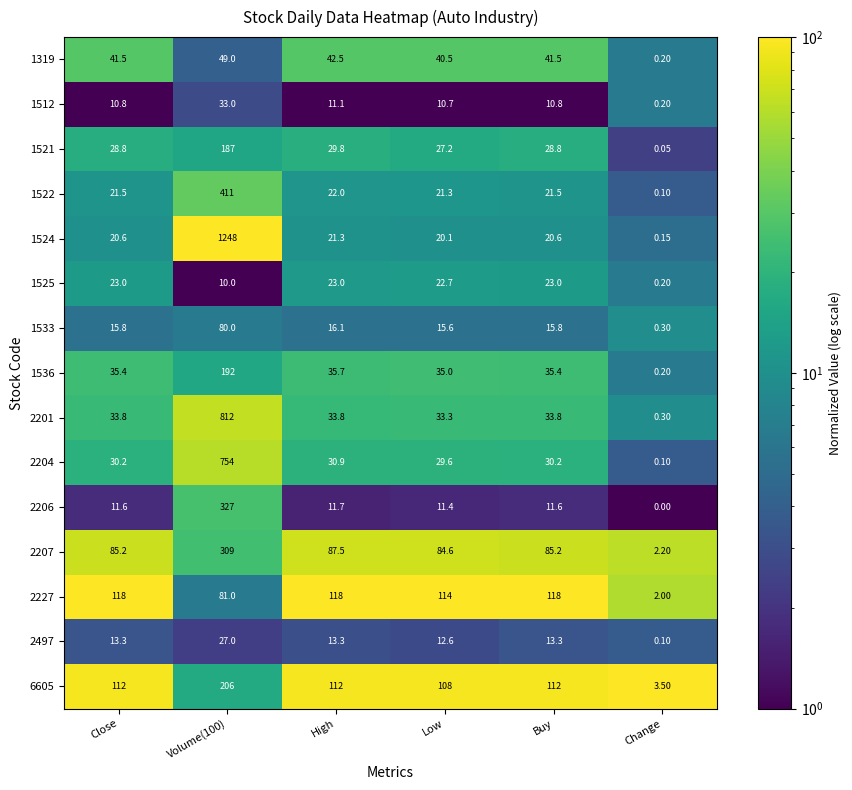

Which series has the widest spread of values?

1524